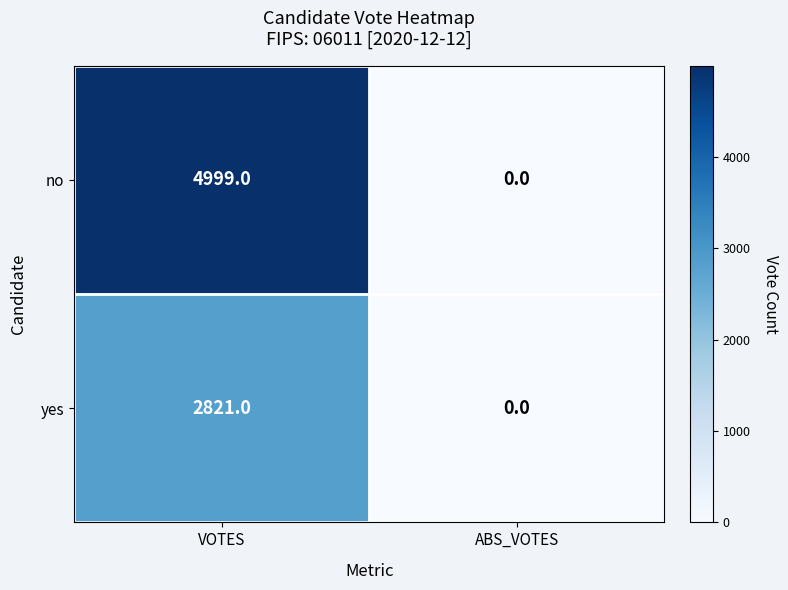

How many data points in yes are less than 2821?

1